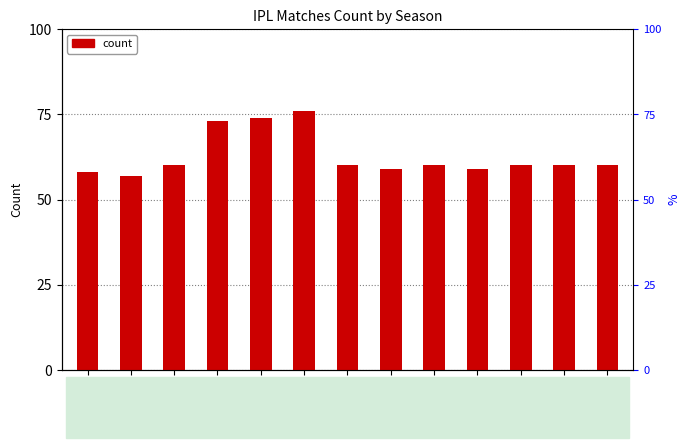

What is the difference between the second highest and minimum values?

17